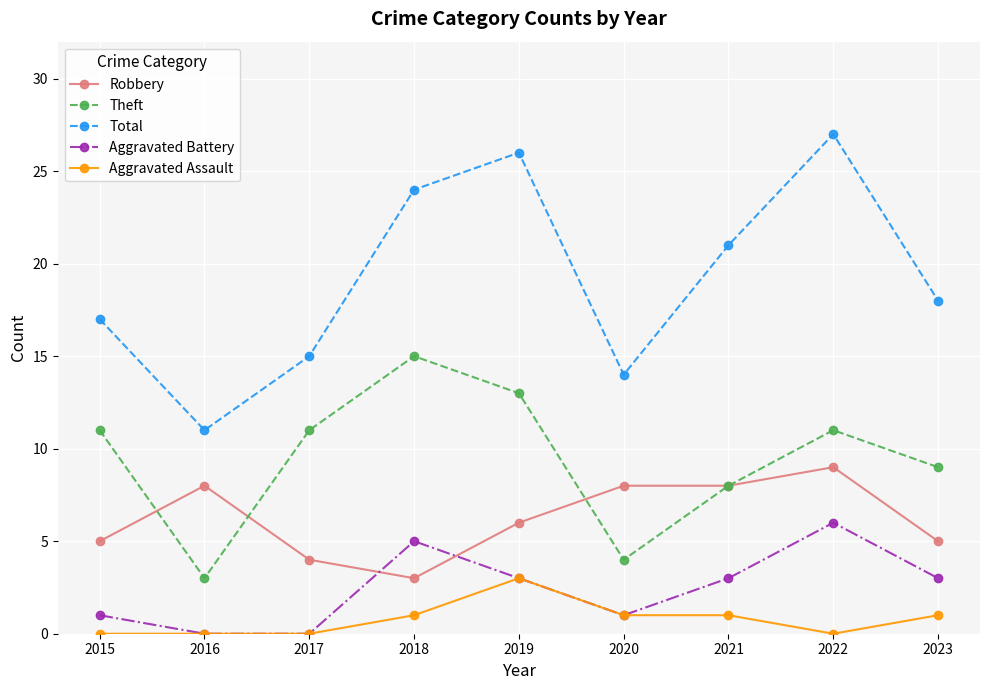

What value does the Theft series have at 2022?

11